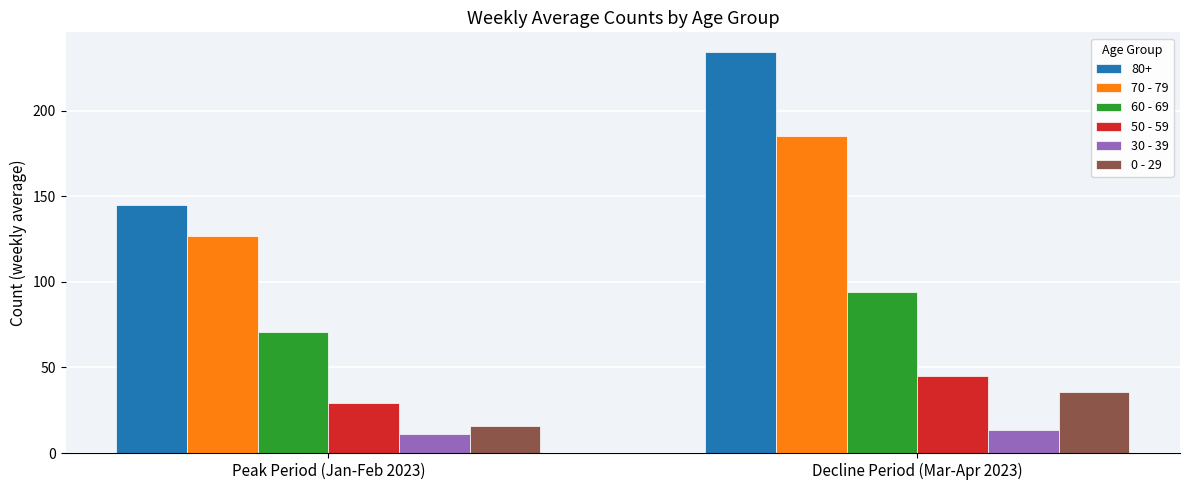

Reading left to right, list all the values displayed in this chart.

80+: Peak Period (Jan-Feb 2023)=145.0	Decline Period (Mar-Apr 2023)=234.0
70 - 79: Peak Period (Jan-Feb 2023)=127.0	Decline Period (Mar-Apr 2023)=185.2
60 - 69: Peak Period (Jan-Feb 2023)=70.6	Decline Period (Mar-Apr 2023)=93.8
50 - 59: Peak Period (Jan-Feb 2023)=29.0	Decline Period (Mar-Apr 2023)=44.8
30 - 39: Peak Period (Jan-Feb 2023)=11.0	Decline Period (Mar-Apr 2023)=13.2
0 - 29: Peak Period (Jan-Feb 2023)=15.8	Decline Period (Mar-Apr 2023)=35.6